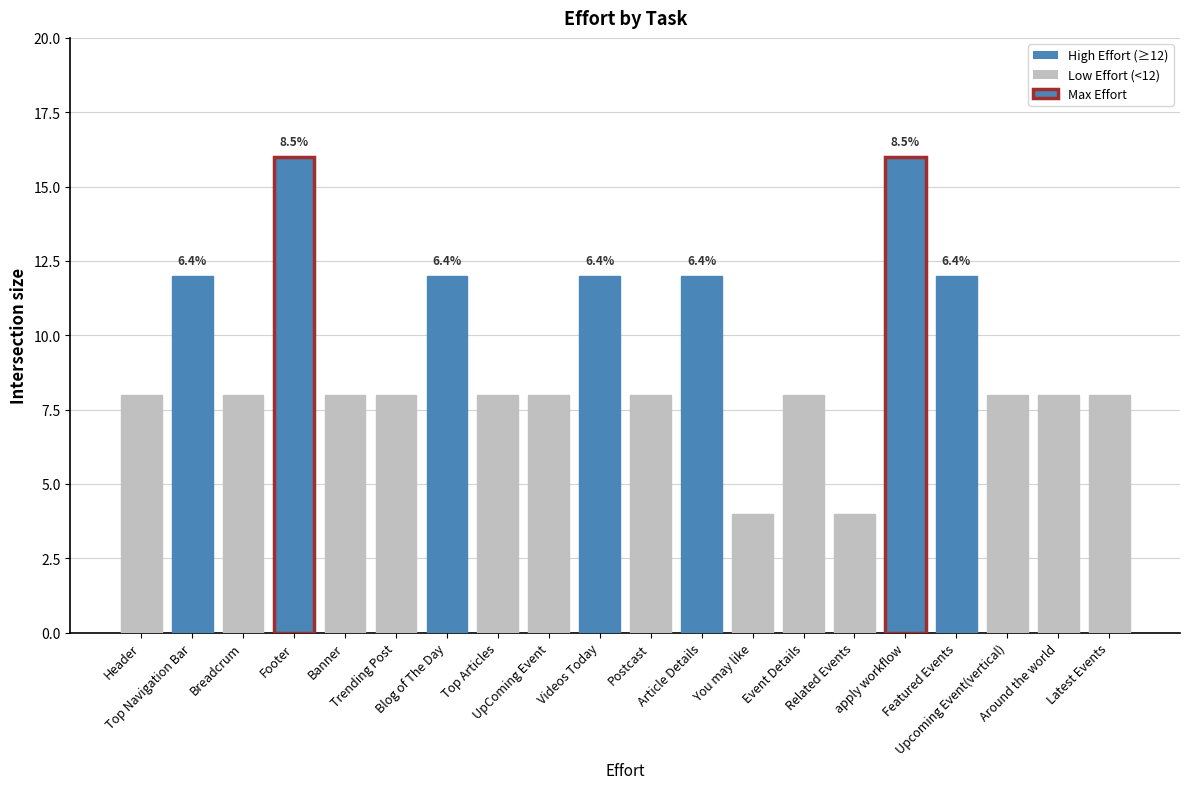

True or false: the data shows 11 at Banner.

False